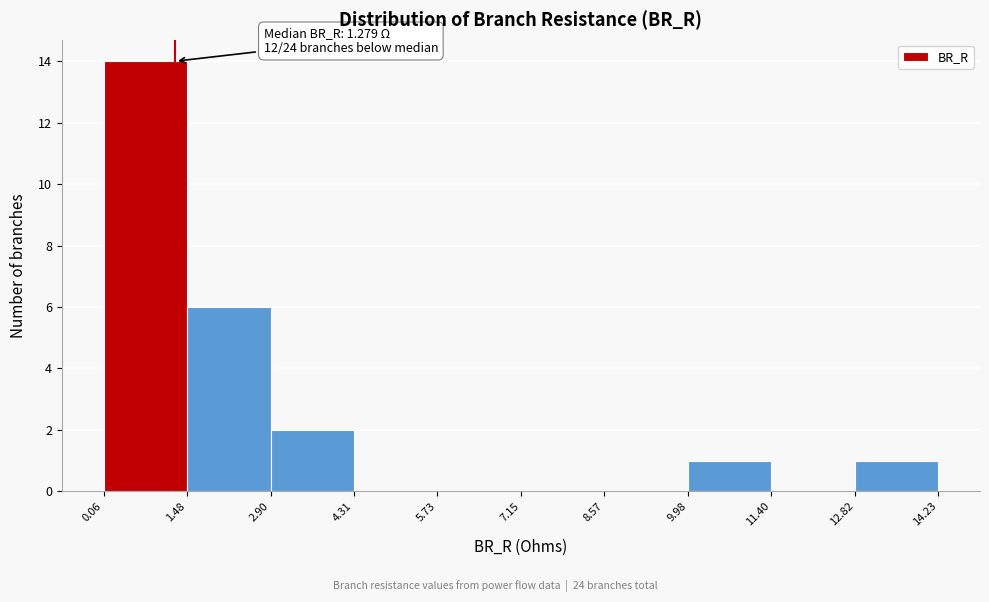

Which range on the x-axis has the tallest bar?

0.06 to 1.48